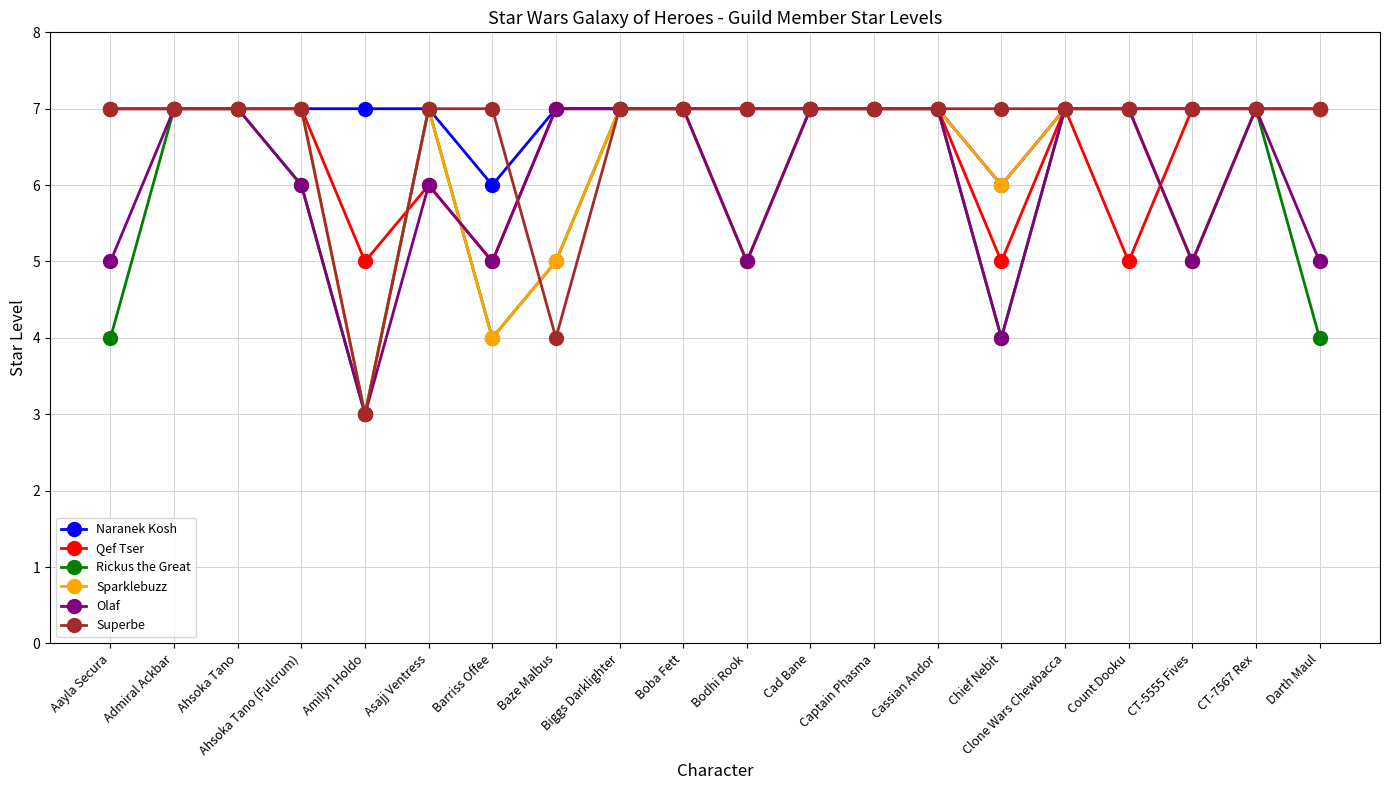

True or false: Sparklebuzz and Olaf cross at least once.

True